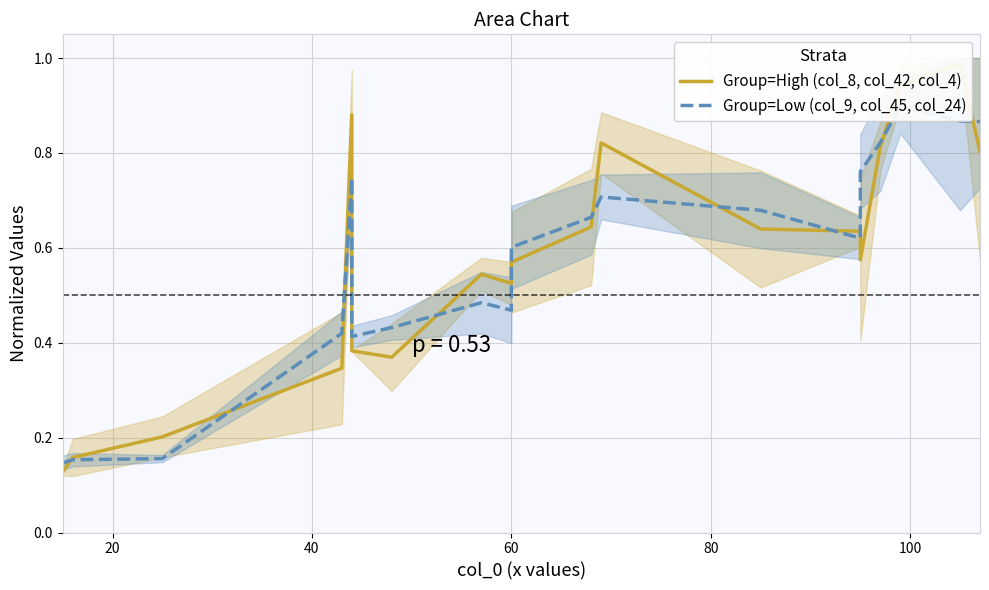

Rank the series at 80 from lowest to highest value.

Group=Low (col_9, col_45, col_24), Group=High (col_8, col_42, col_4)